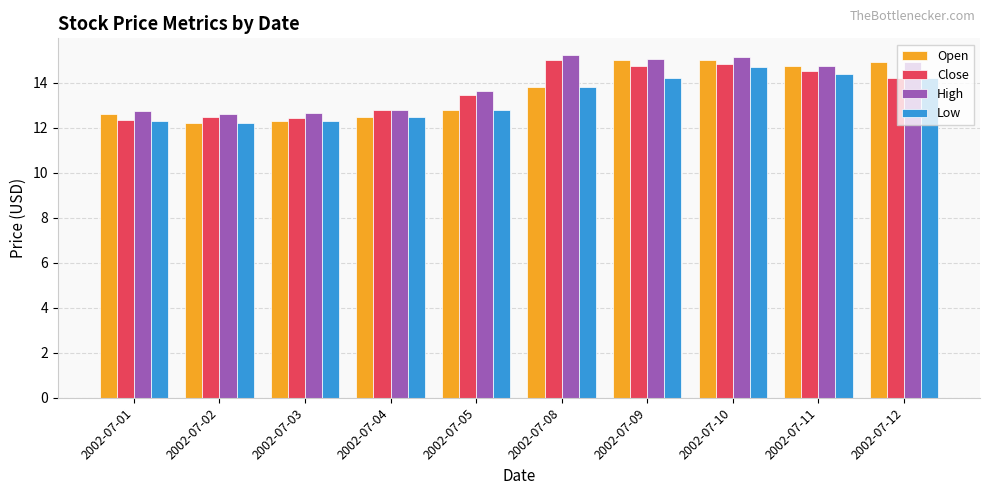

The Open series shows 22.4 at 2002-07-08. True or false?

False